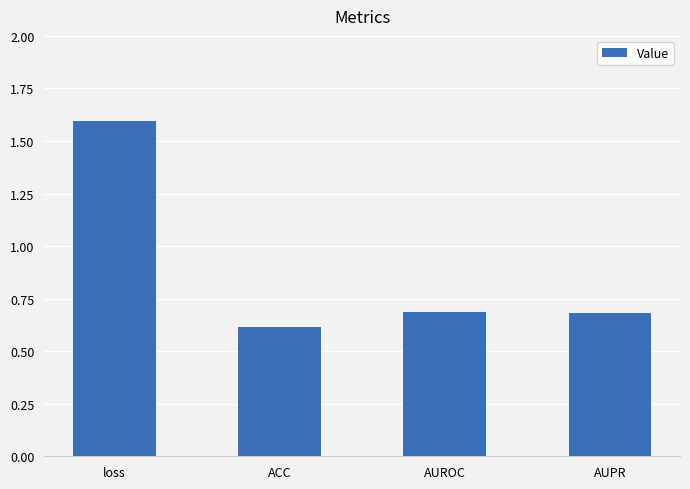

The chart shows a value of 0.3 at AUPR. True or false?

False